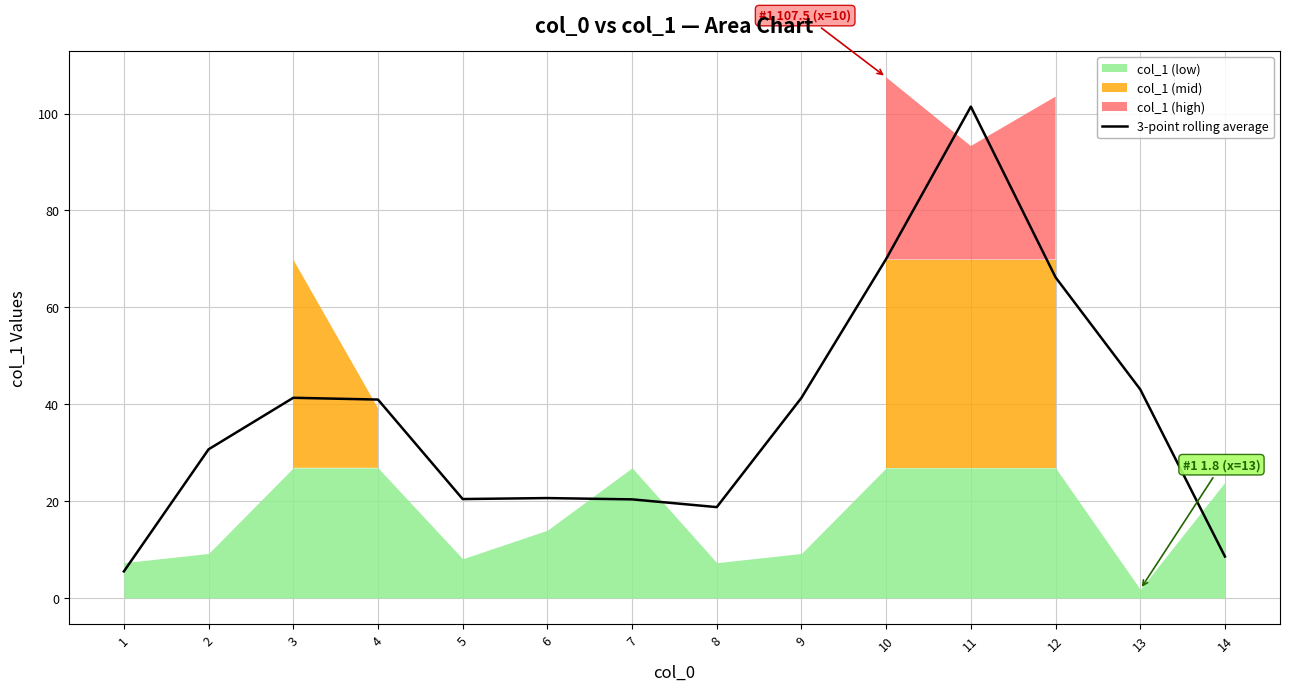

What is the lowest value of the 3-point rolling average series?

5.5